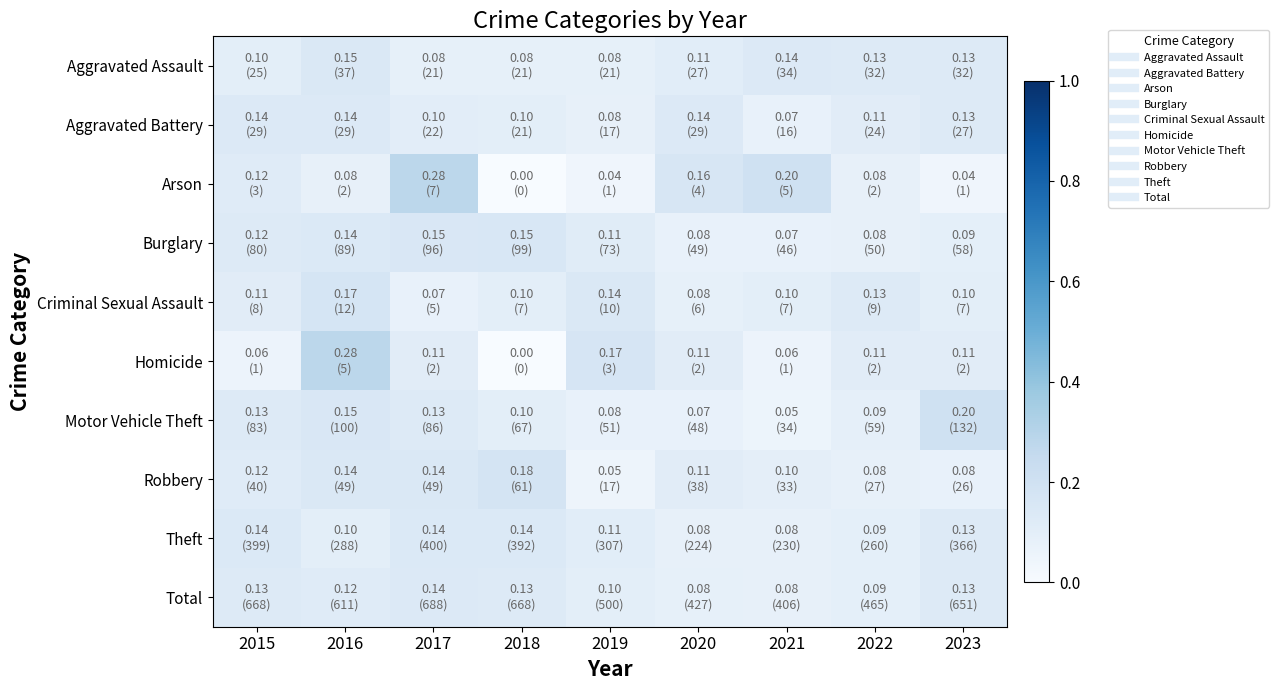

Reading left to right, transcribe all the data shown in this chart.

Aggravated Assault: 2015=0.1	2016=0.1	2017=0.1	2018=0.1	2019=0.1	2020=0.1	2021=0.1	2022=0.1	2023=0.1
Aggravated Battery: 2015=0.1	2016=0.1	2017=0.1	2018=0.1	2019=0.1	2020=0.1	2021=0.1	2022=0.1	2023=0.1
Arson: 2015=0.1	2016=0.1	2017=0.3	2018=0.0	2019=0.0	2020=0.2	2021=0.2	2022=0.1	2023=0.0
Burglary: 2015=0.1	2016=0.1	2017=0.1	2018=0.2	2019=0.1	2020=0.1	2021=0.1	2022=0.1	2023=0.1
Criminal Sexual Assault: 2015=0.1	2016=0.2	2017=0.1	2018=0.1	2019=0.1	2020=0.1	2021=0.1	2022=0.1	2023=0.1
Homicide: 2015=0.1	2016=0.3	2017=0.1	2018=0.0	2019=0.2	2020=0.1	2021=0.1	2022=0.1	2023=0.1
Motor Vehicle Theft: 2015=0.1	2016=0.2	2017=0.1	2018=0.1	2019=0.1	2020=0.1	2021=0.1	2022=0.1	2023=0.2
Robbery: 2015=0.1	2016=0.1	2017=0.1	2018=0.2	2019=0.1	2020=0.1	2021=0.1	2022=0.1	2023=0.1
Theft: 2015=0.1	2016=0.1	2017=0.1	2018=0.1	2019=0.1	2020=0.1	2021=0.1	2022=0.1	2023=0.1
Total: 2015=0.1	2016=0.1	2017=0.1	2018=0.1	2019=0.1	2020=0.1	2021=0.1	2022=0.1	2023=0.1